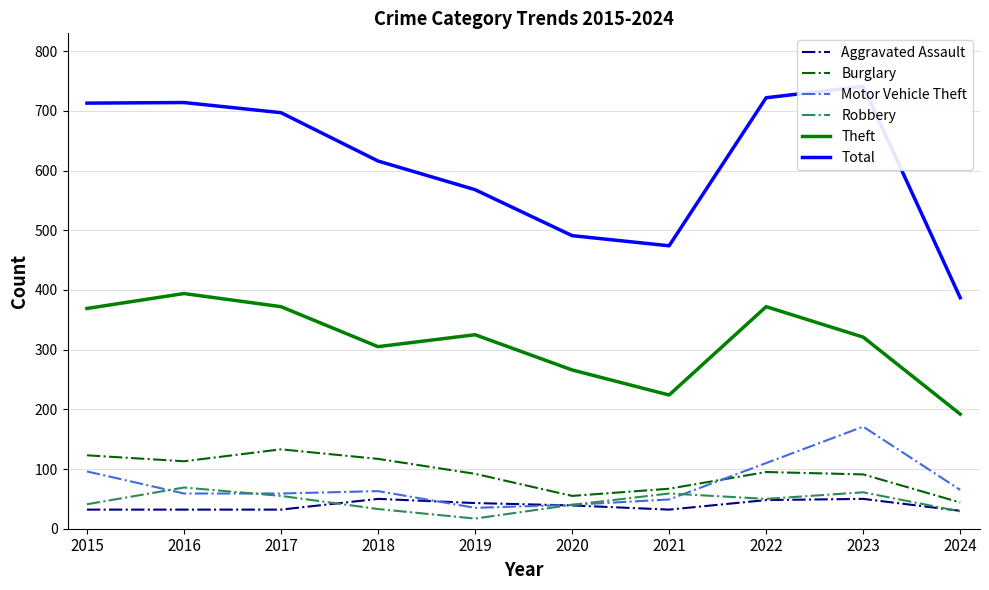

Reading right to left, list all the values displayed in this chart.

Aggravated Assault: 2024=30	2023=50	2022=48	2021=32	2020=39	2019=43	2018=50	2017=32	2016=32	2015=32
Burglary: 2024=44	2023=91	2022=95	2021=67	2020=55	2019=92	2018=117	2017=133	2016=113	2015=123
Motor Vehicle Theft: 2024=65	2023=171	2022=110	2021=49	2020=40	2019=35	2018=63	2017=59	2016=59	2015=96
Robbery: 2024=29	2023=61	2022=50	2021=59	2020=40	2019=17	2018=33	2017=55	2016=69	2015=41
Theft: 2024=192	2023=321	2022=372	2021=224	2020=266	2019=325	2018=305	2017=372	2016=394	2015=369
Total: 2024=387	2023=741	2022=722	2021=474	2020=491	2019=568	2018=616	2017=697	2016=714	2015=713